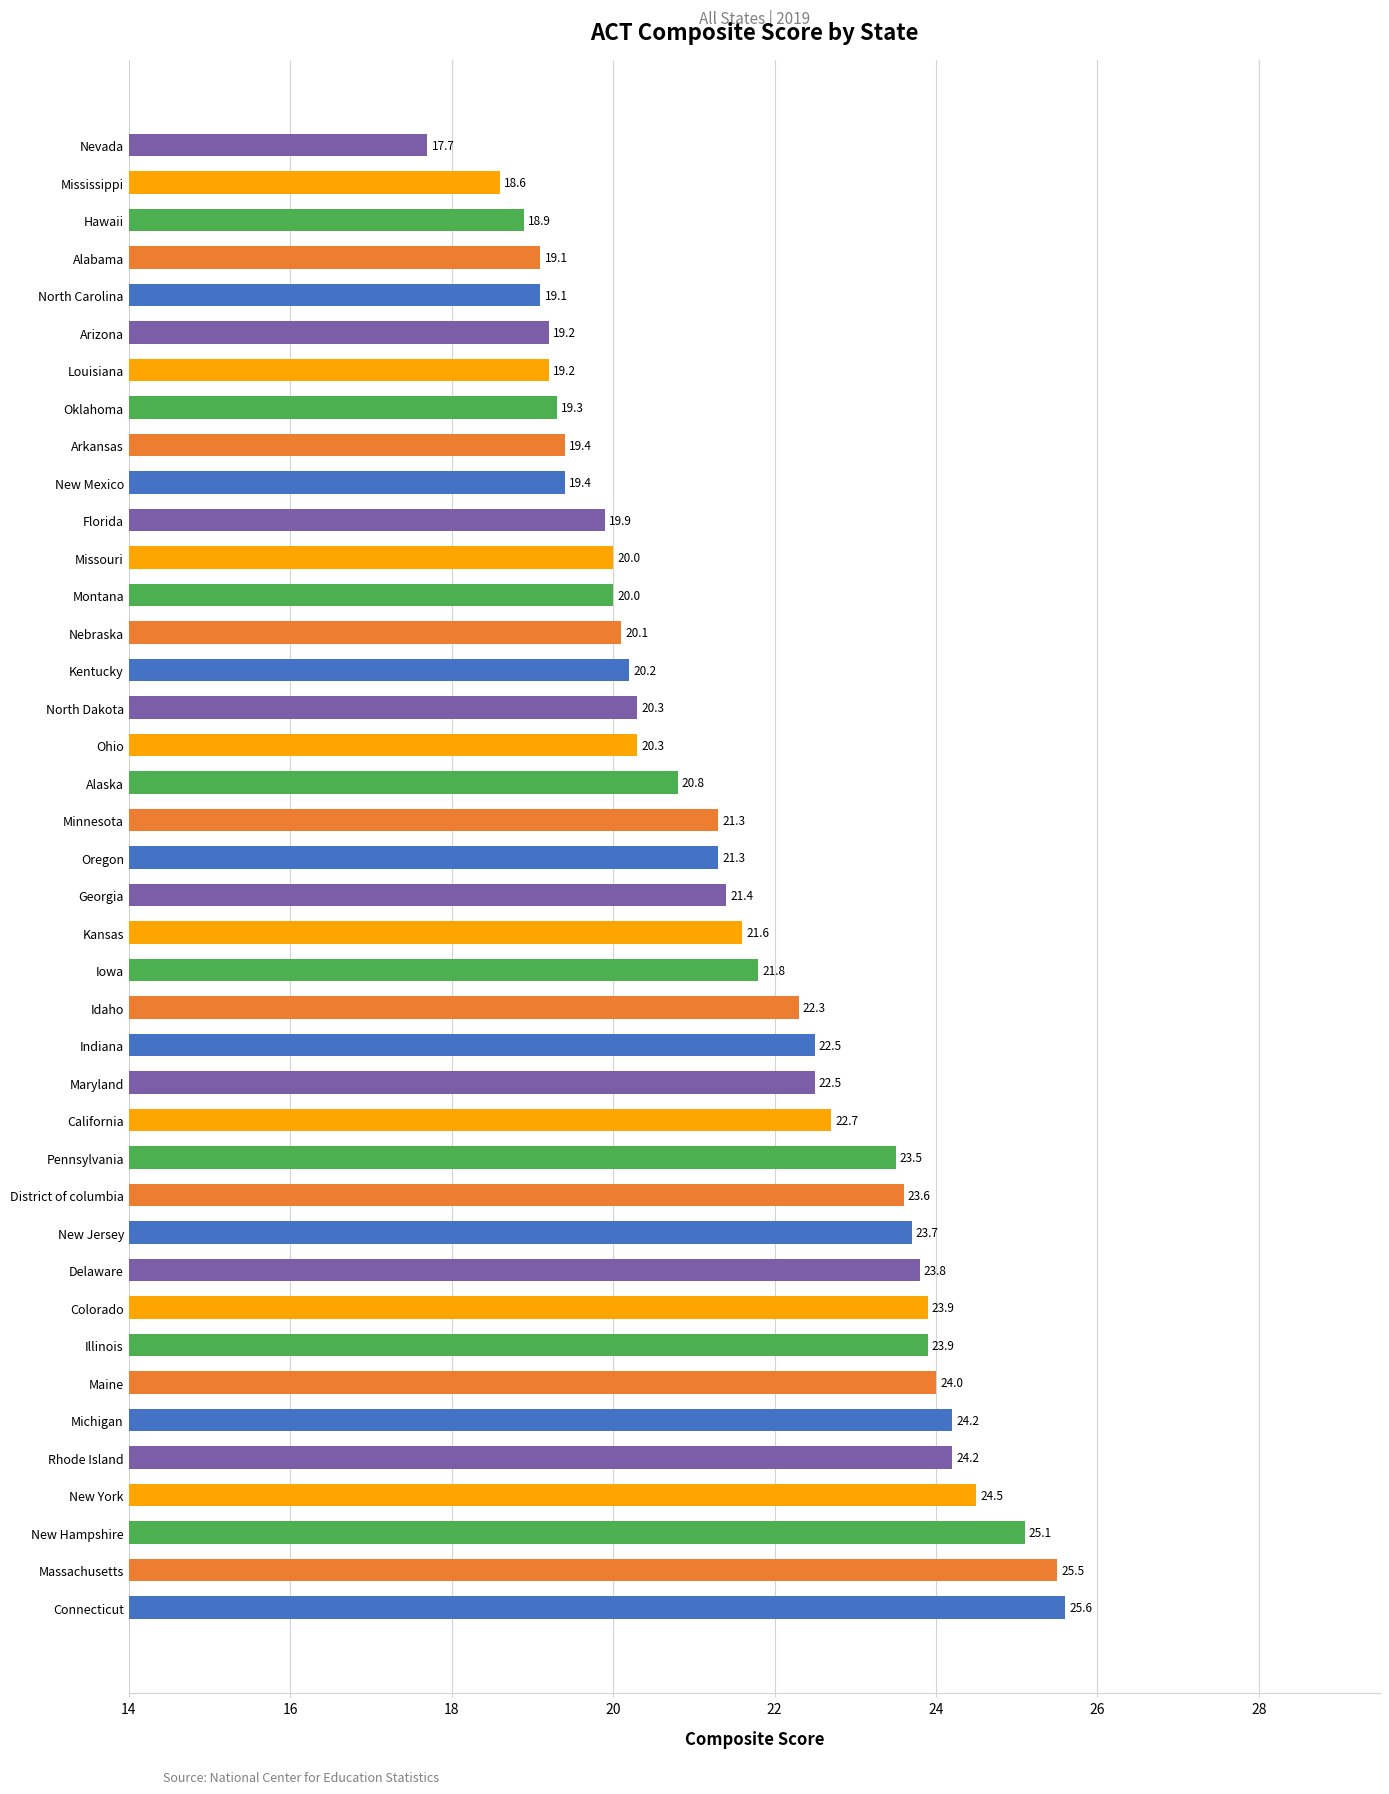

Reading bottom to top, list all the values displayed in this chart.

25.6	25.5	25.1	24.5	24.2	24.2	24.0	23.9	23.9	23.8	23.7	23.6	23.5	22.7	22.5	22.5	22.3	21.8	21.6	21.4	21.3	21.3	20.8	20.3	20.3	20.2	20.1	20.0	20.0	19.9	19.4	19.4	19.3	19.2	19.2	19.1	19.1	18.9	18.6	17.7